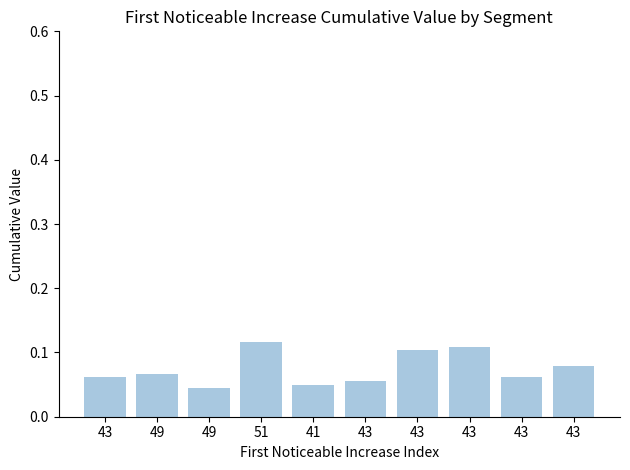

Which label corresponds to the smallest value in the chart?

49